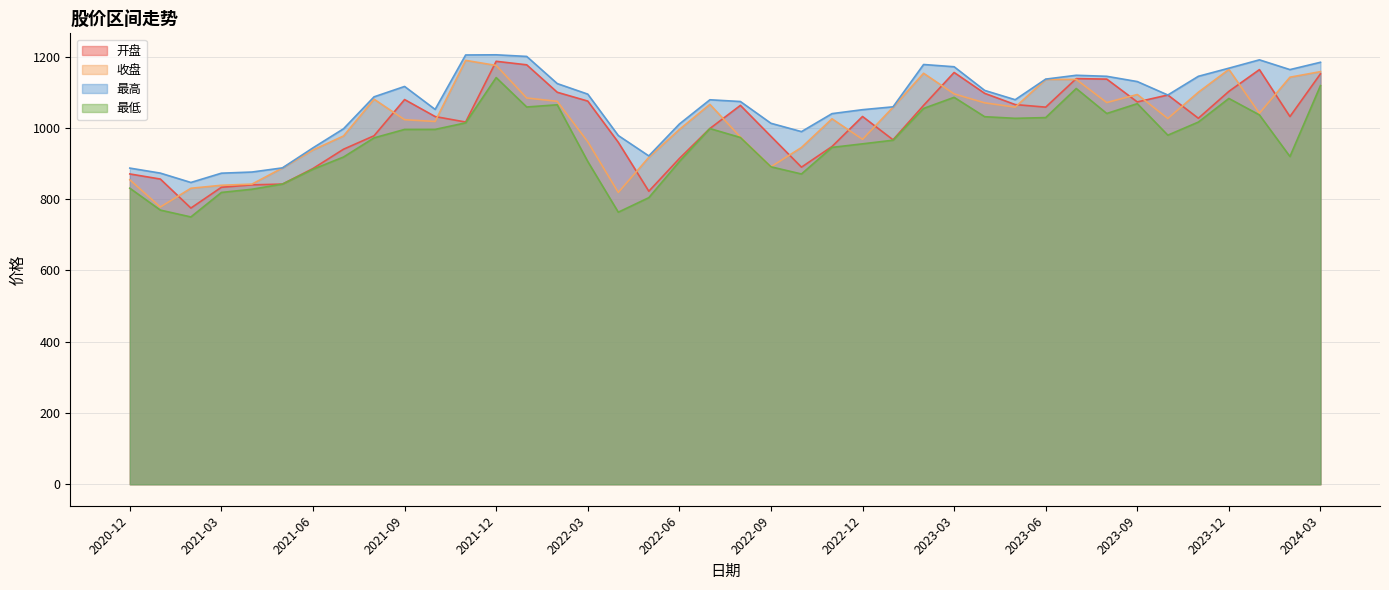

Which series has the largest range (max minus min)?

开盘